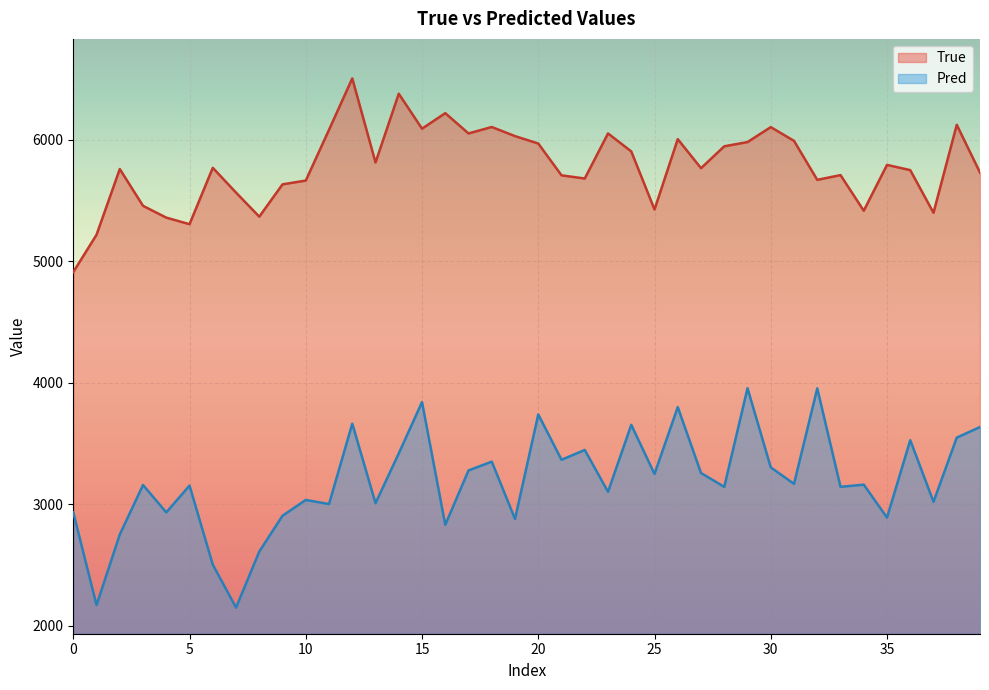

Which series has the widest spread of values?

Pred